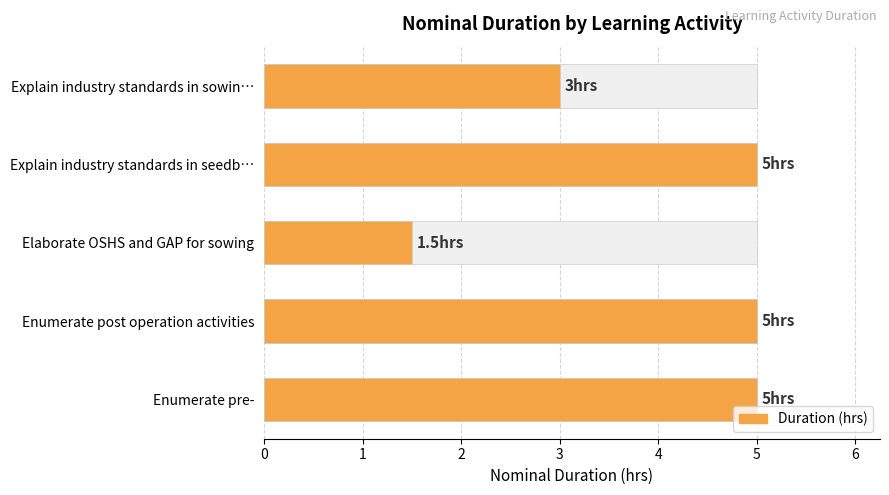

True or false: the data shows 5.0 at Explain industry standards in seedb….

True